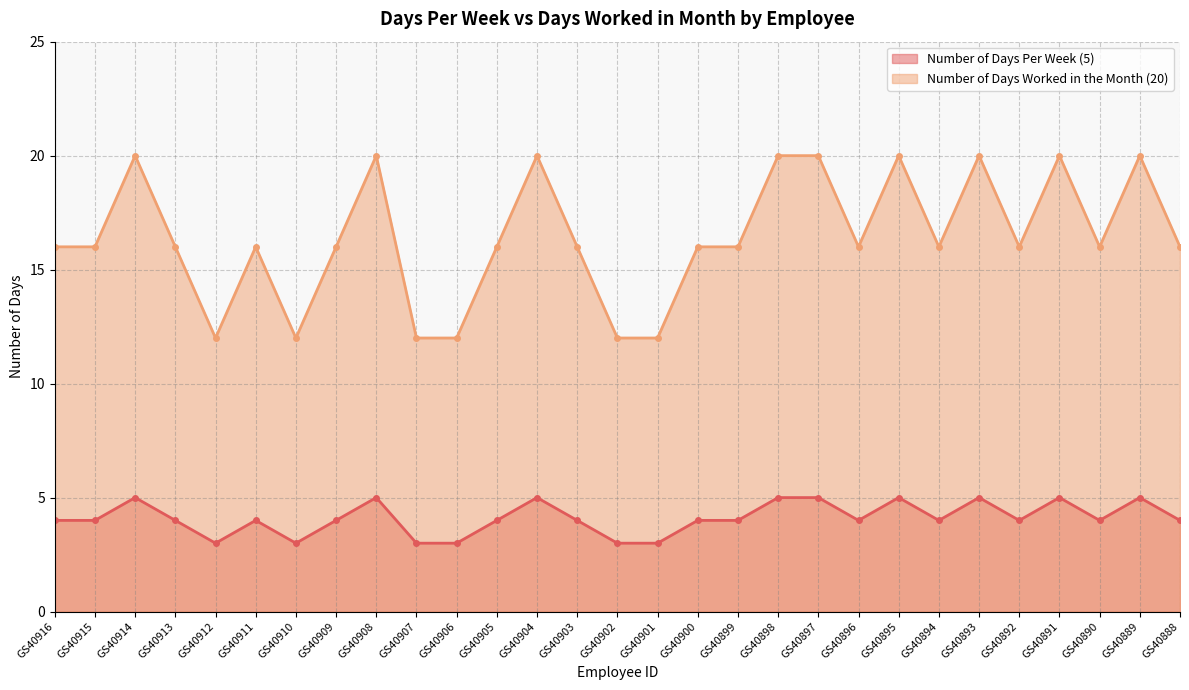

The Number of Days Per Week (5) series shows 3 at GS40901. True or false?

True